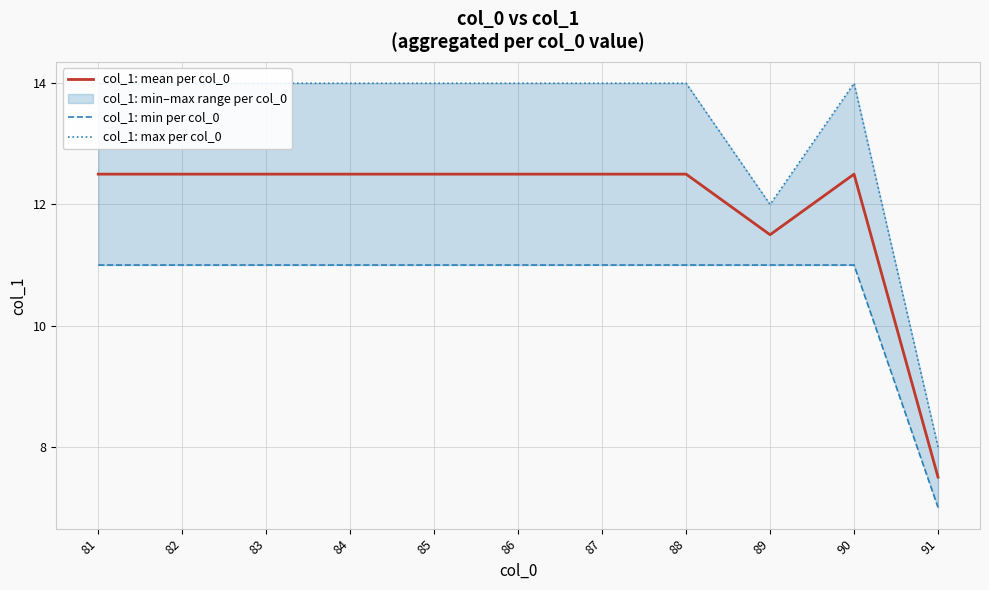

At which label does col_1: mean per col_0 first exceed 12?

81